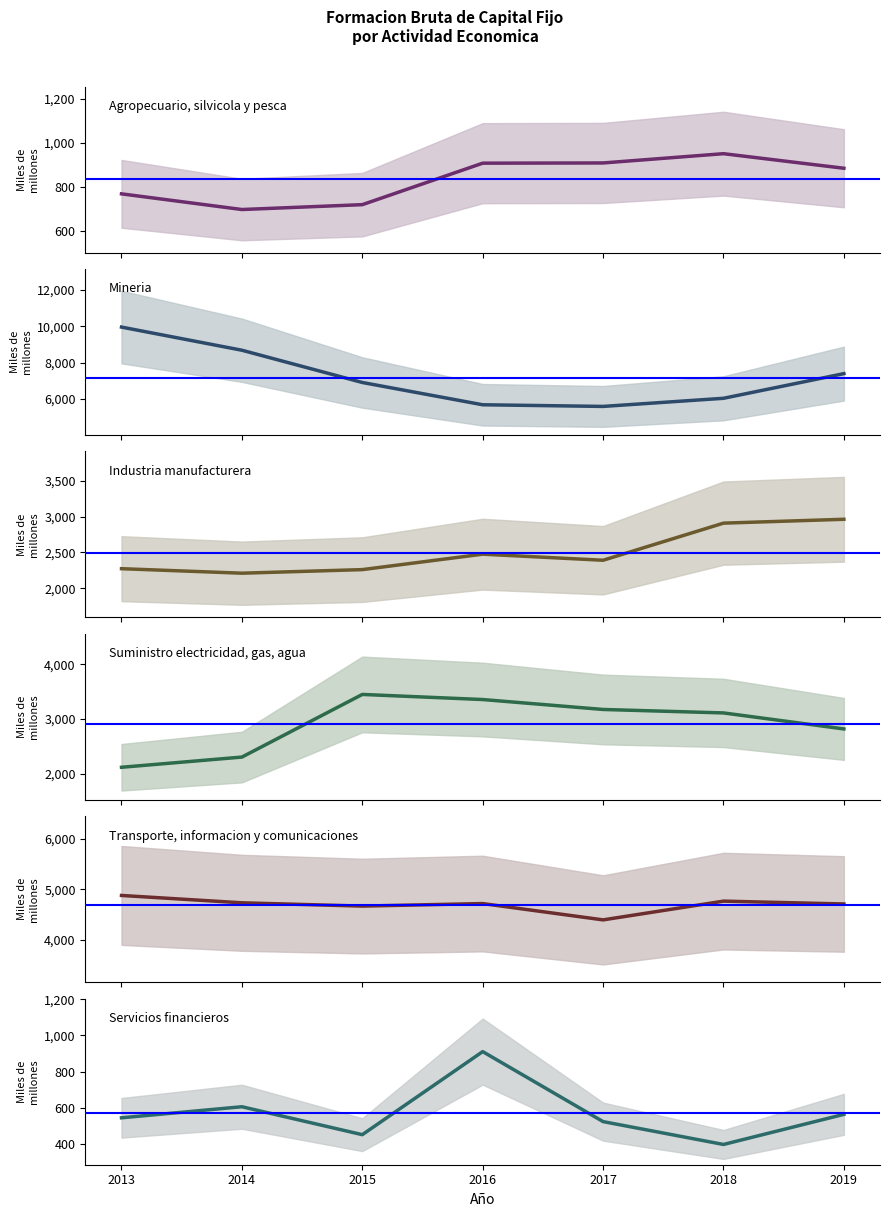

True or false: Servicios financieros and Agropecuario, silvicola y pesca intersect in this chart.

True